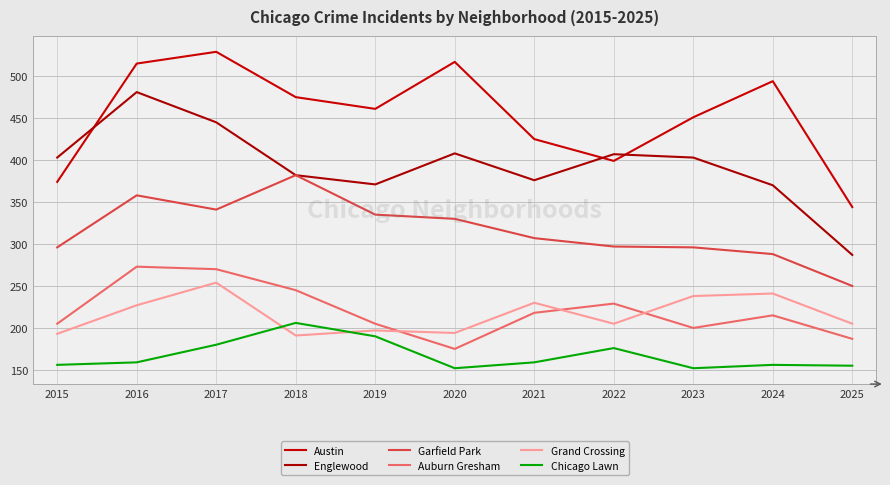

How many lines are shown in the chart?

6